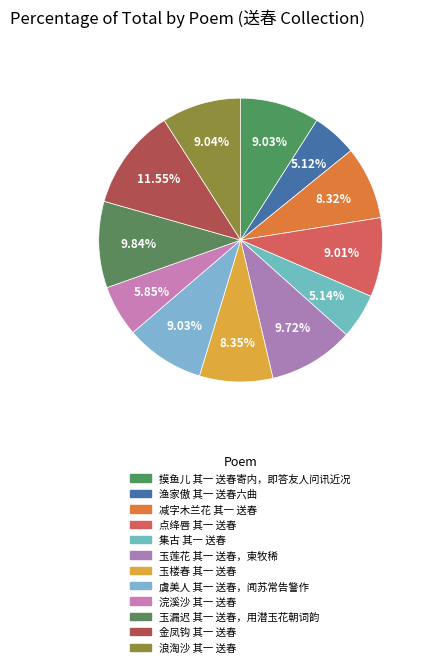

To the nearest percent, what percentage of the pie is 渔家傲 其一 送春六曲?

5%